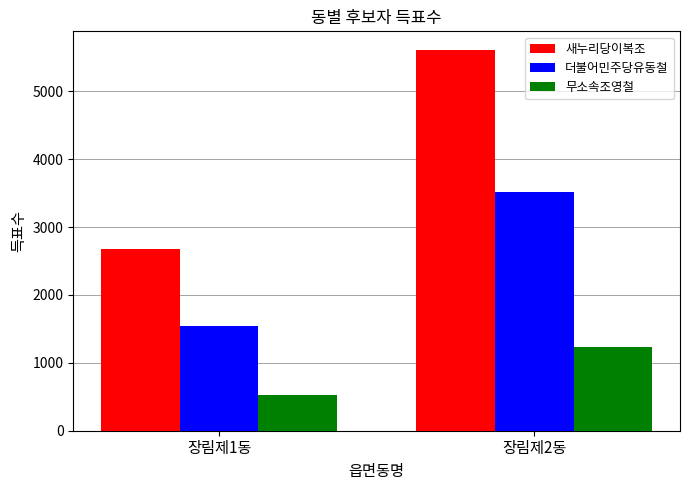

Rank the series at 장림제1동 from highest to lowest value.

새누리당이복조, 더불어민주당유동철, 무소속조영철